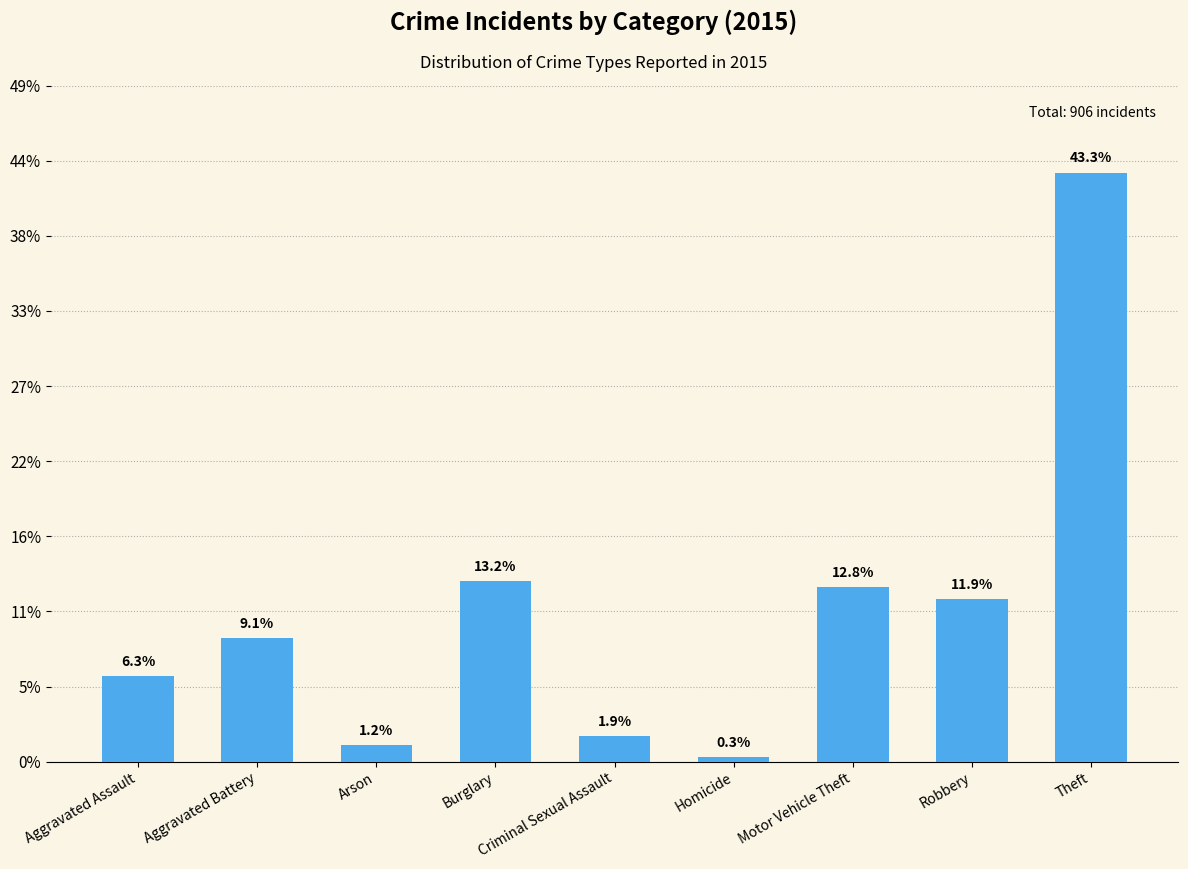

Are the bars grouped side by side (vs. stacked)?

No